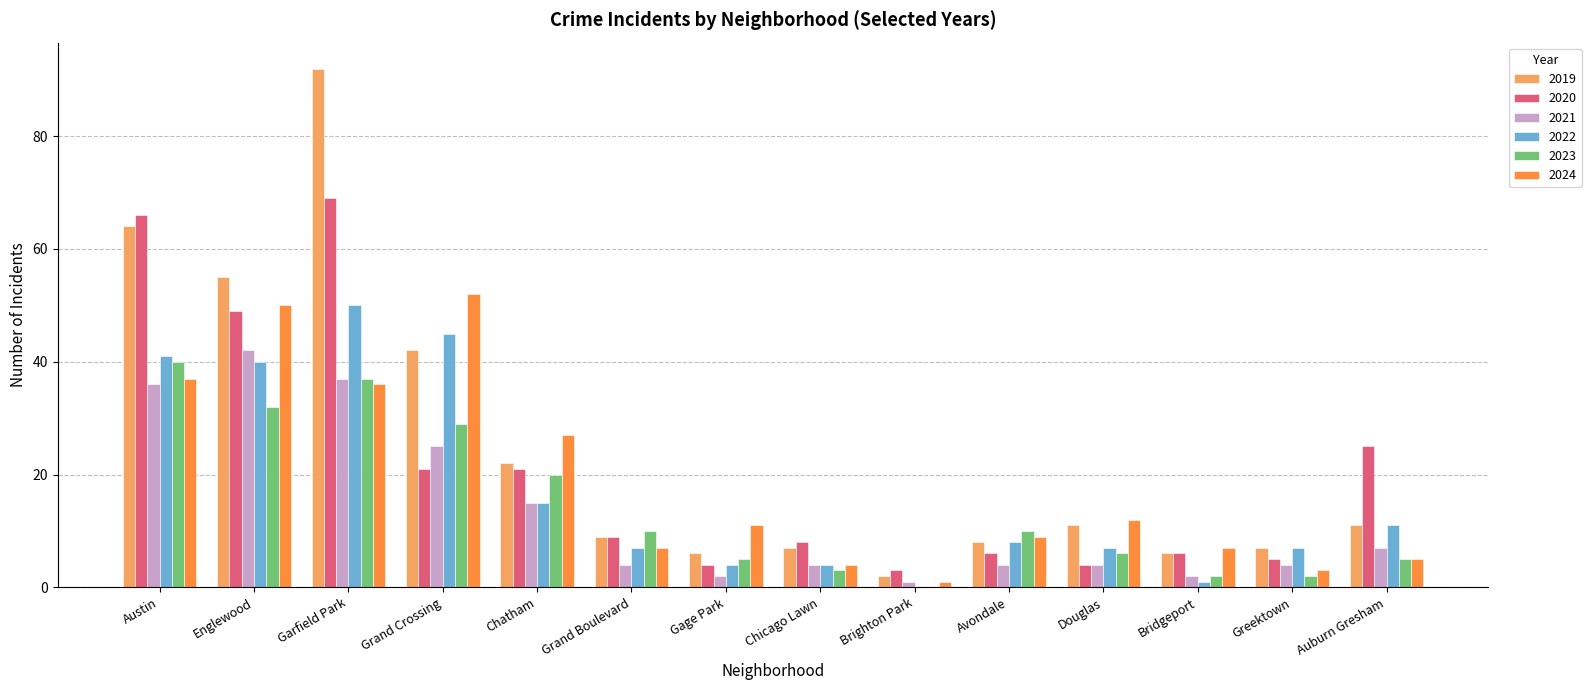

What is the spread (max minus min) of values at Garfield Park?

56